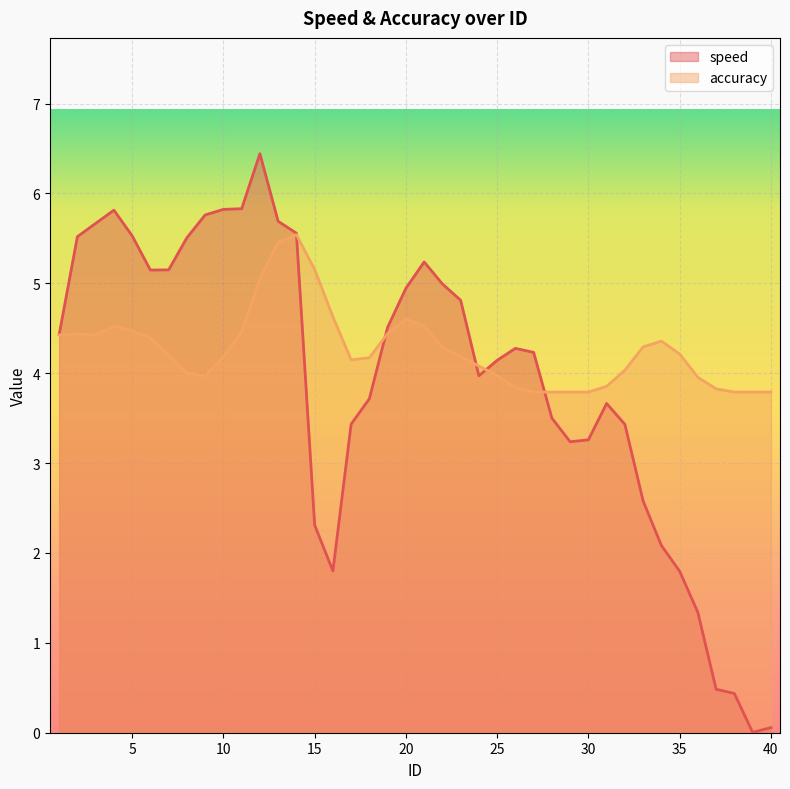

Between which two adjacent categories do accuracy and speed first intersect?

14 and 15